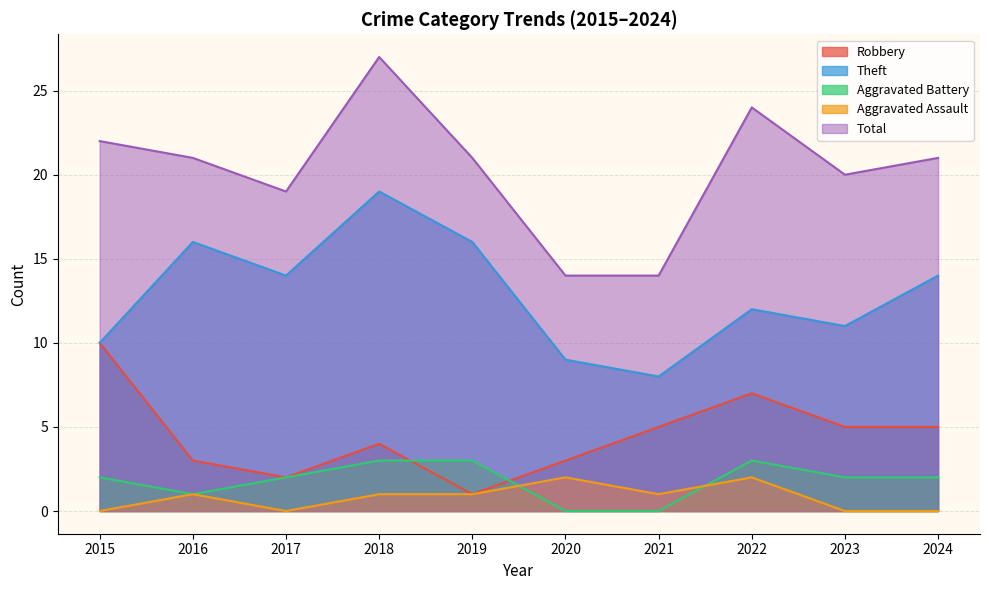

Rank the series by their maximum value, from highest to lowest.

Total, Theft, Robbery, Aggravated Battery, Aggravated Assault